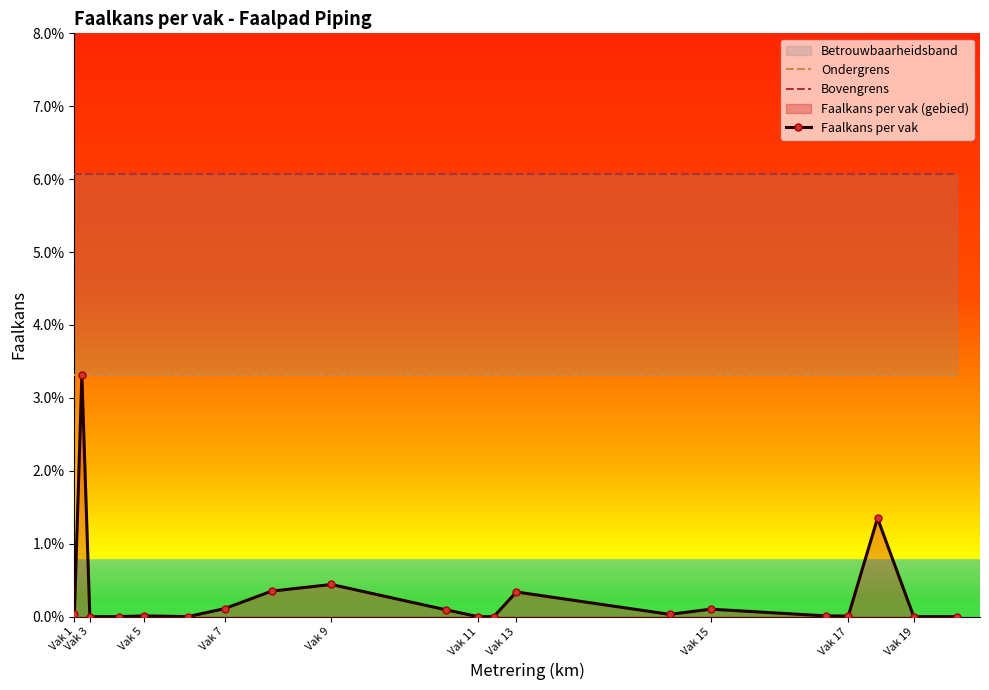

At which category is the sum across all series the highest?

Vak 3